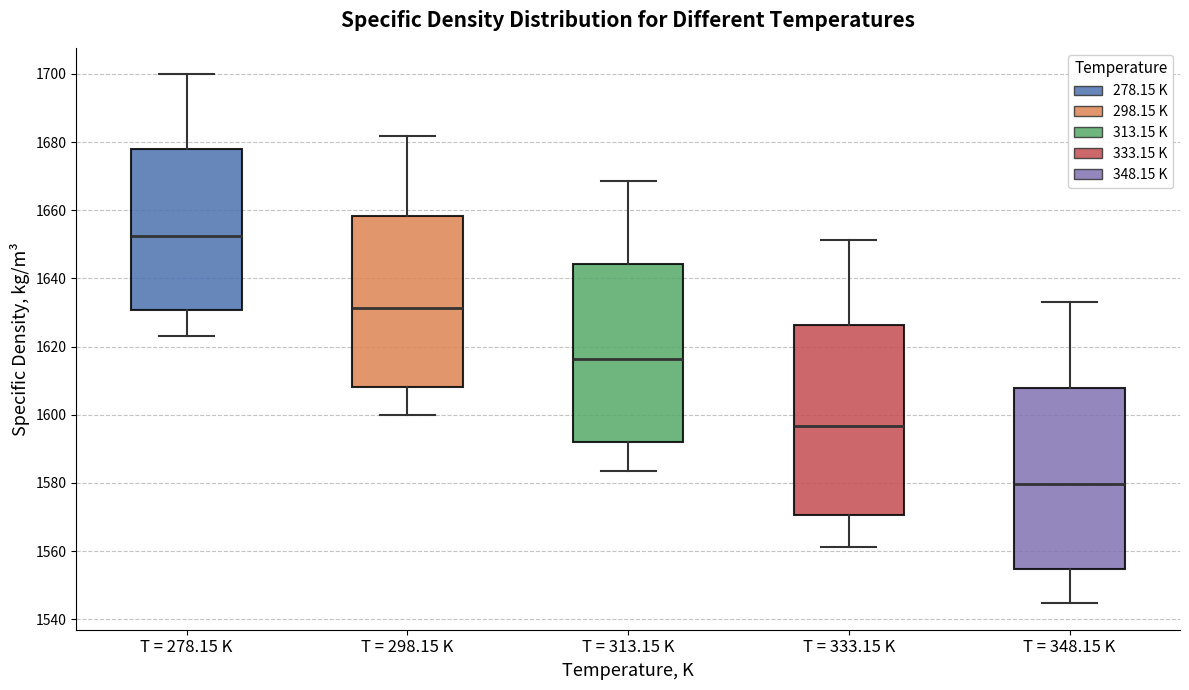

Which box is the tallest, from its lower edge to its upper edge?

T = 333.15 K